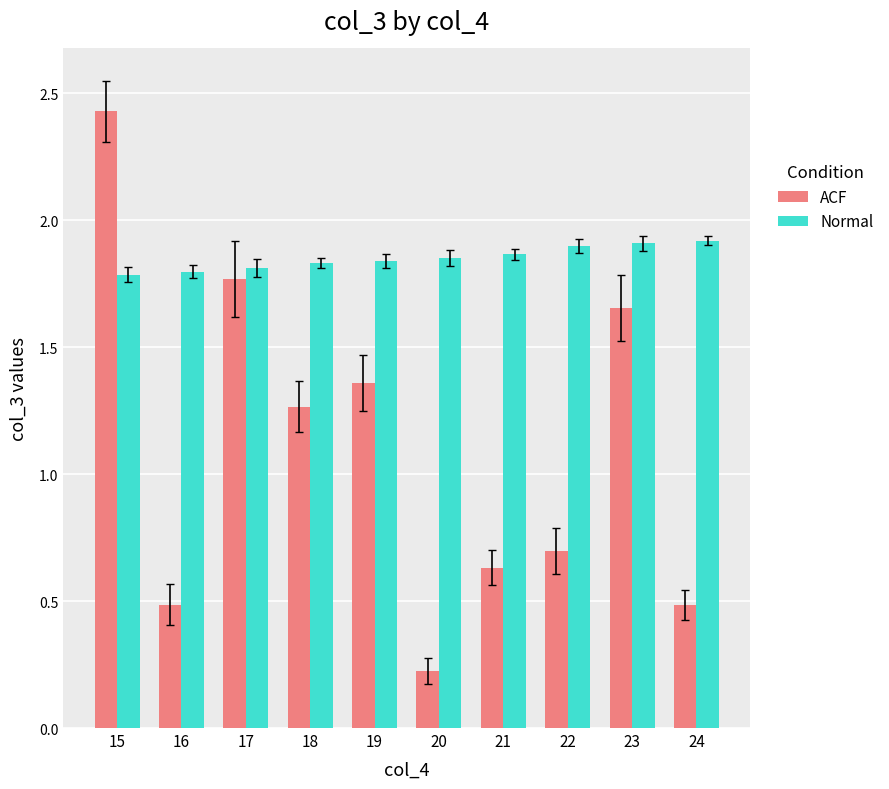

How many distinct data groups are displayed?

2